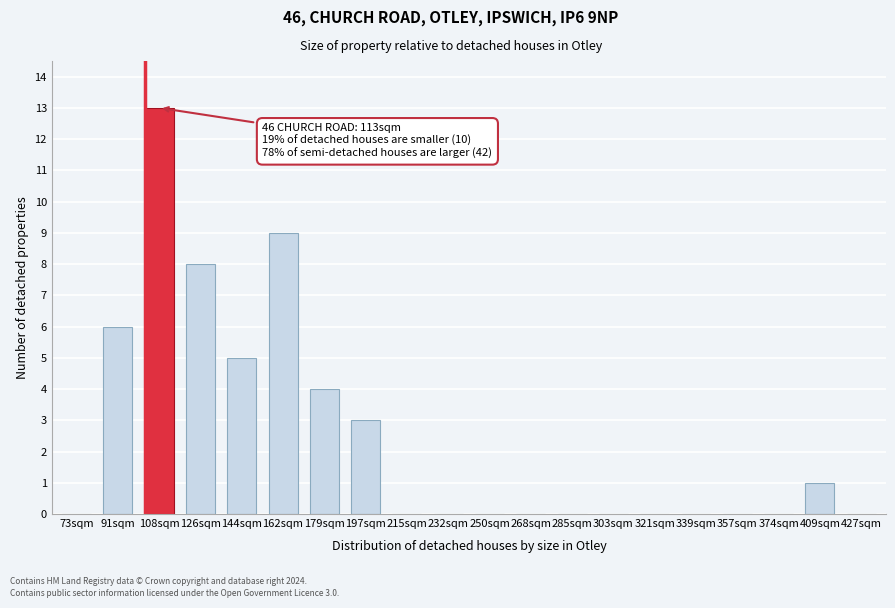

Reading left to right, list all the values displayed in this chart.

73sqm=0	91sqm=6	108sqm=13	126sqm=8	144sqm=5	162sqm=9	179sqm=4	197sqm=3	215sqm=0	232sqm=0	250sqm=0	268sqm=0	285sqm=0	303sqm=0	321sqm=0	339sqm=0	357sqm=0	374sqm=0	409sqm=1	427sqm=0